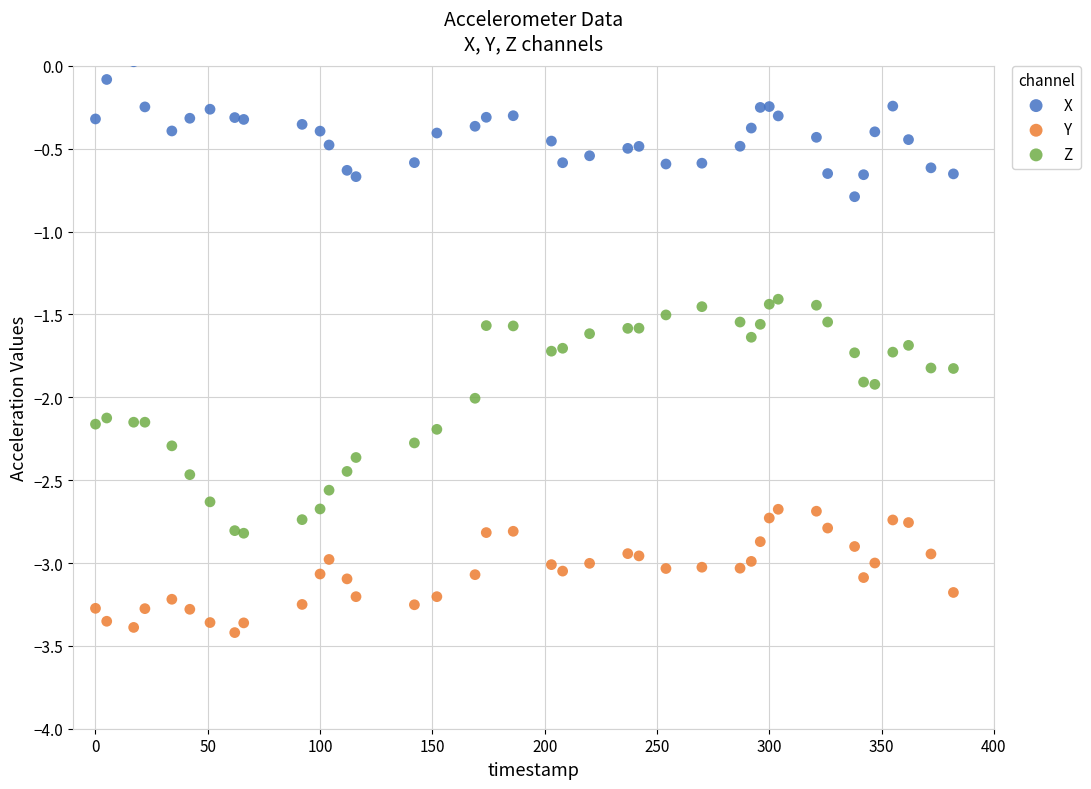

Across all series, what Y value is closest to -1?

-0.8